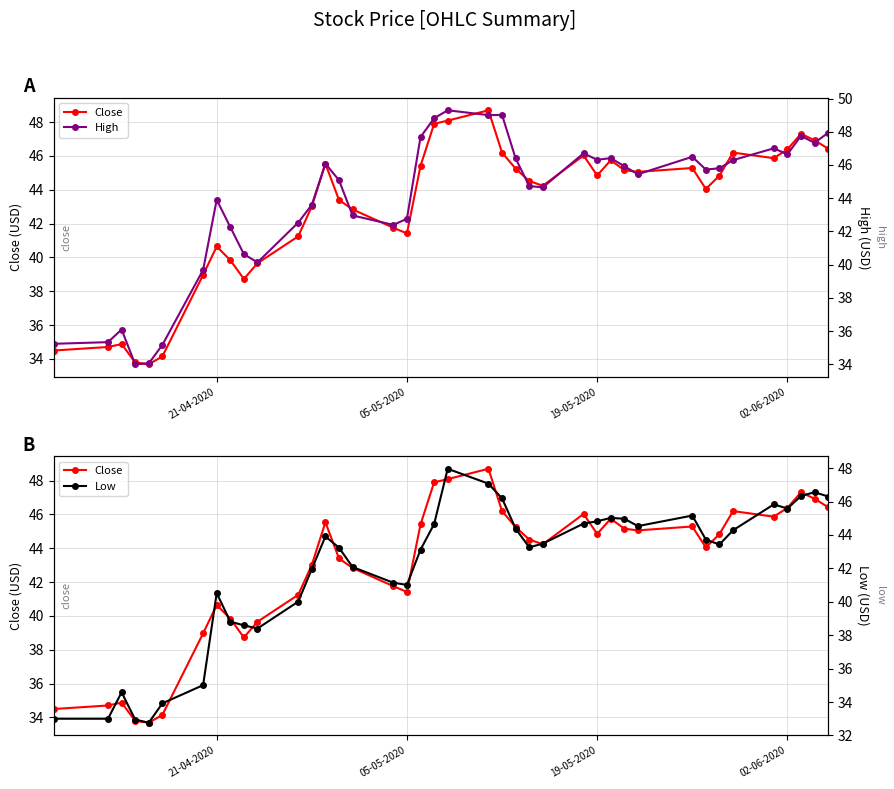

True or false: Low has a value of 15.6 at 39.

False